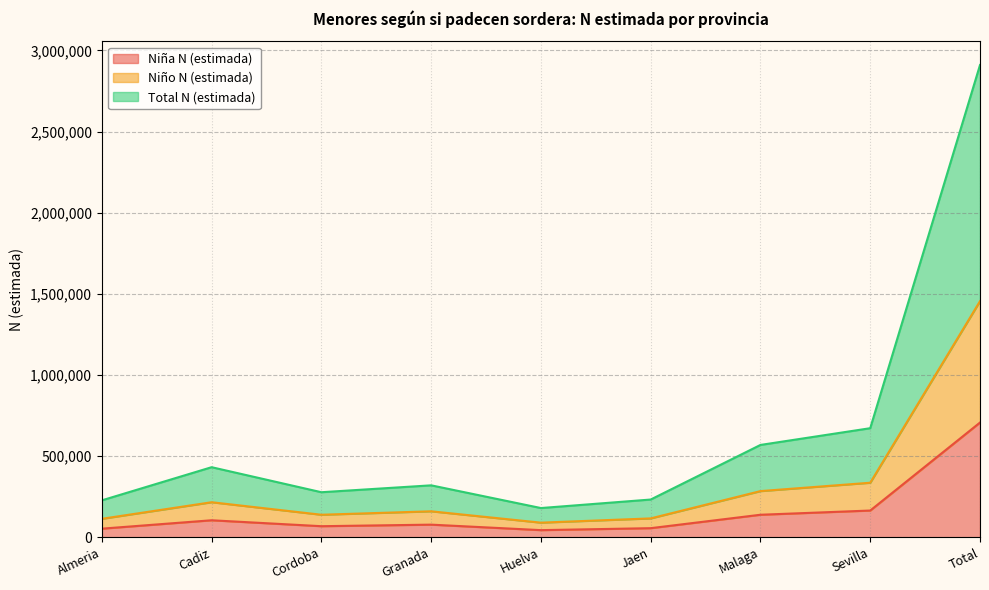

Which series has the largest total across all categories?

Total N (estimada)